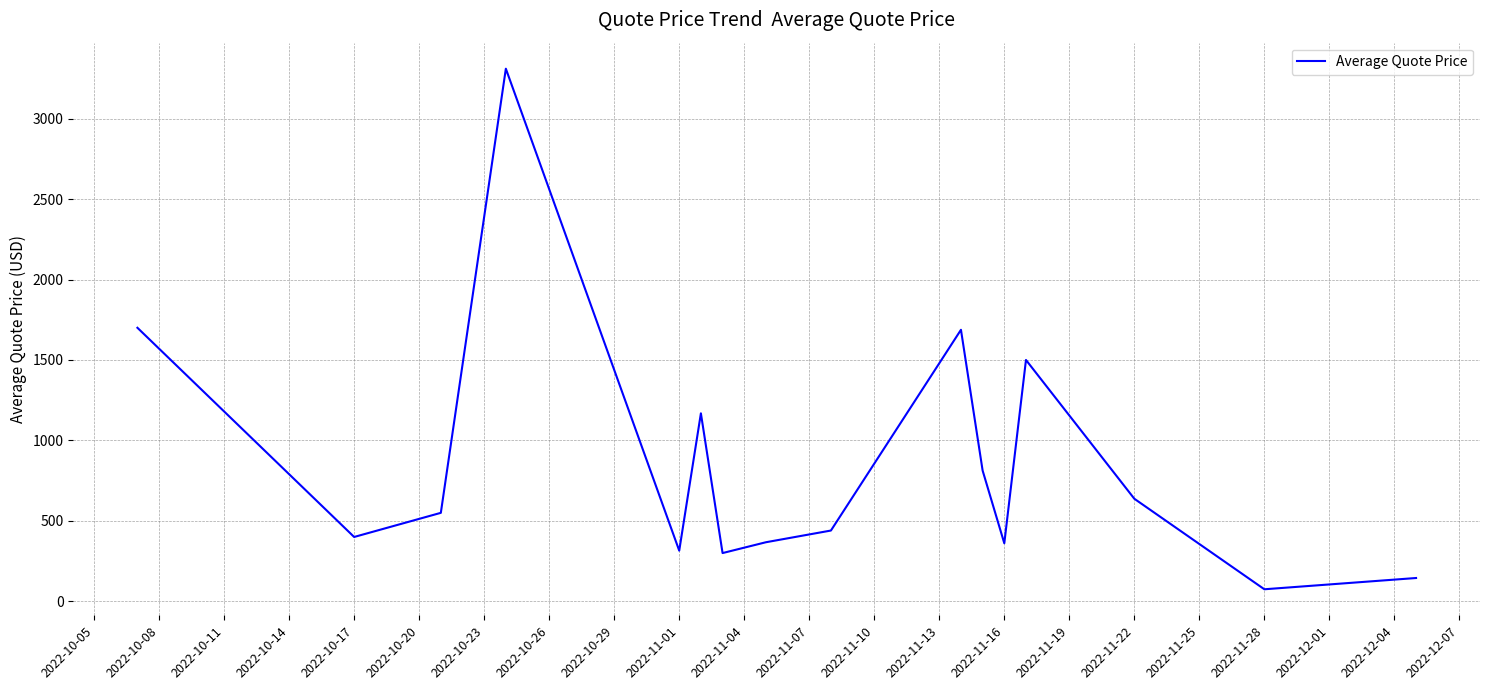

What is the minimum value shown in the chart?

75.0